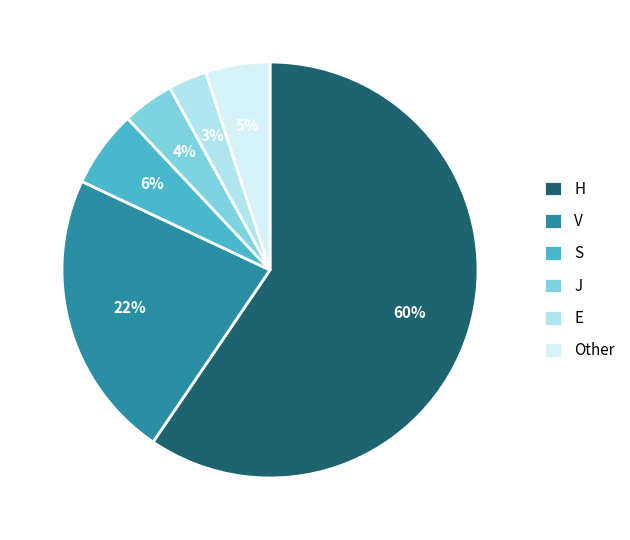

Which slice represents more than half of the pie?

H